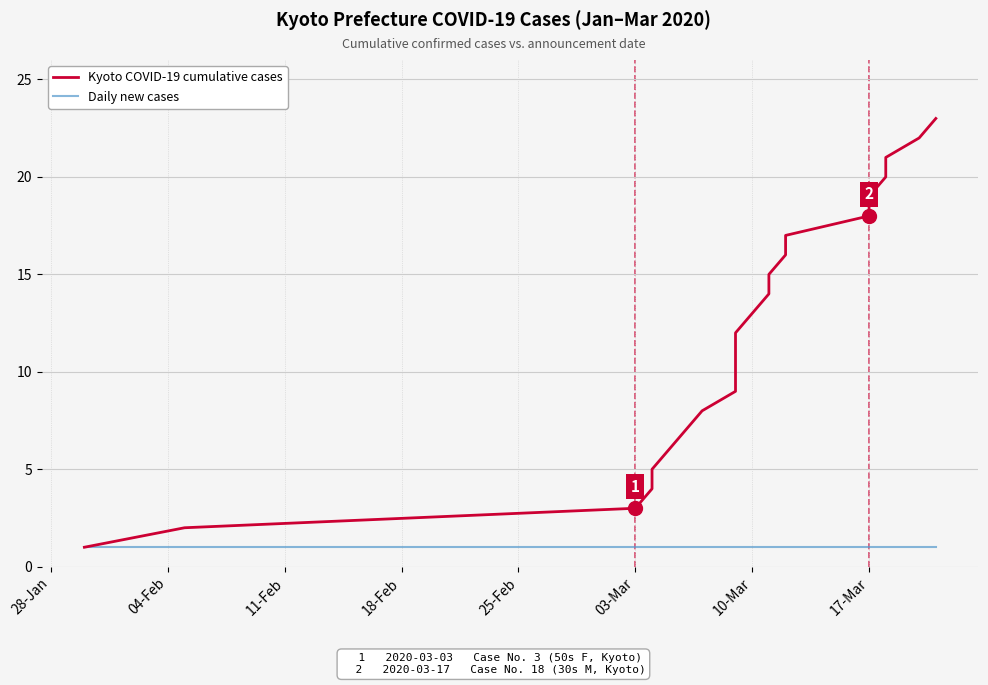

What is the value of the Daily new cases point at the 18th from the left?

1